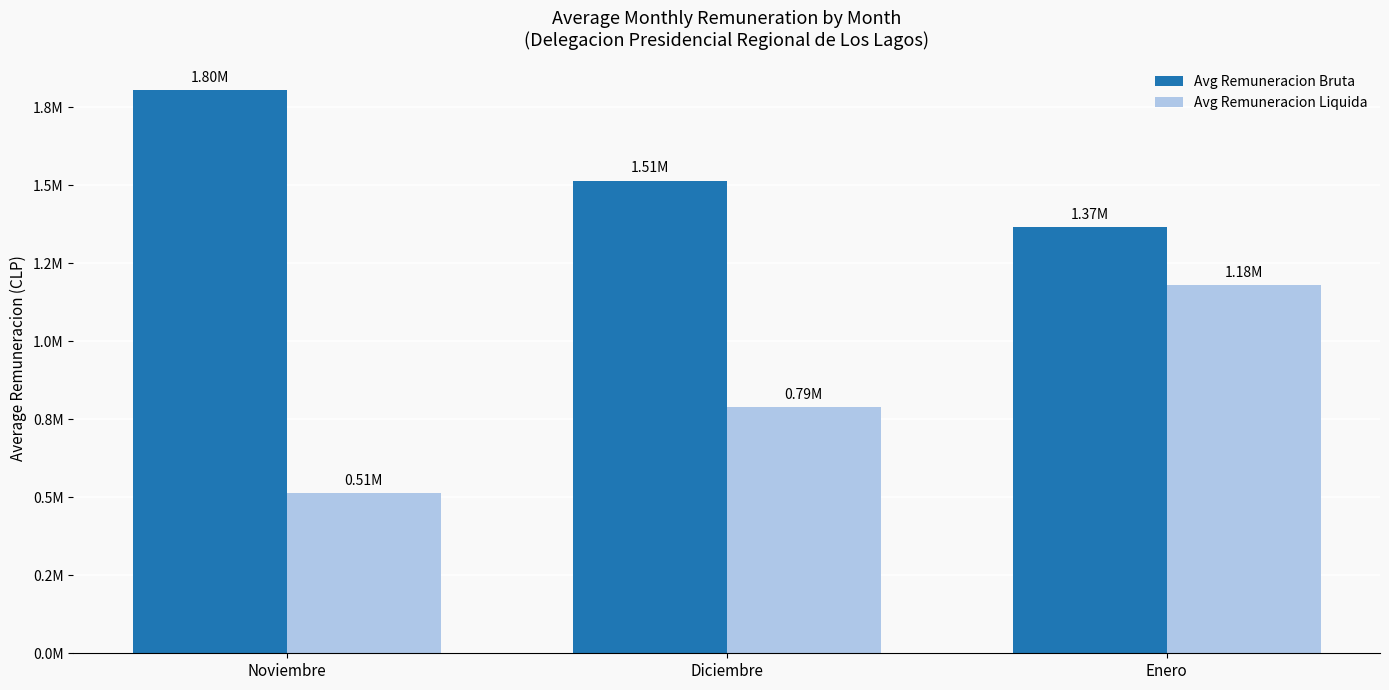

List the labels in order of Avg Remuneracion Bruta value, largest first.

Noviembre, Diciembre, Enero